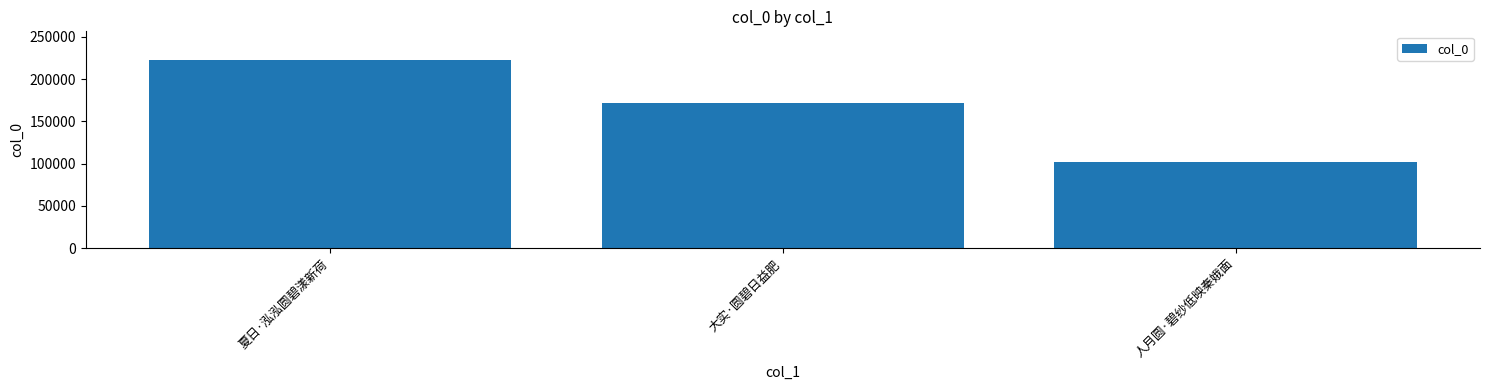

What position from the left is 夏日·泓泓圆碧漾新荷?

1